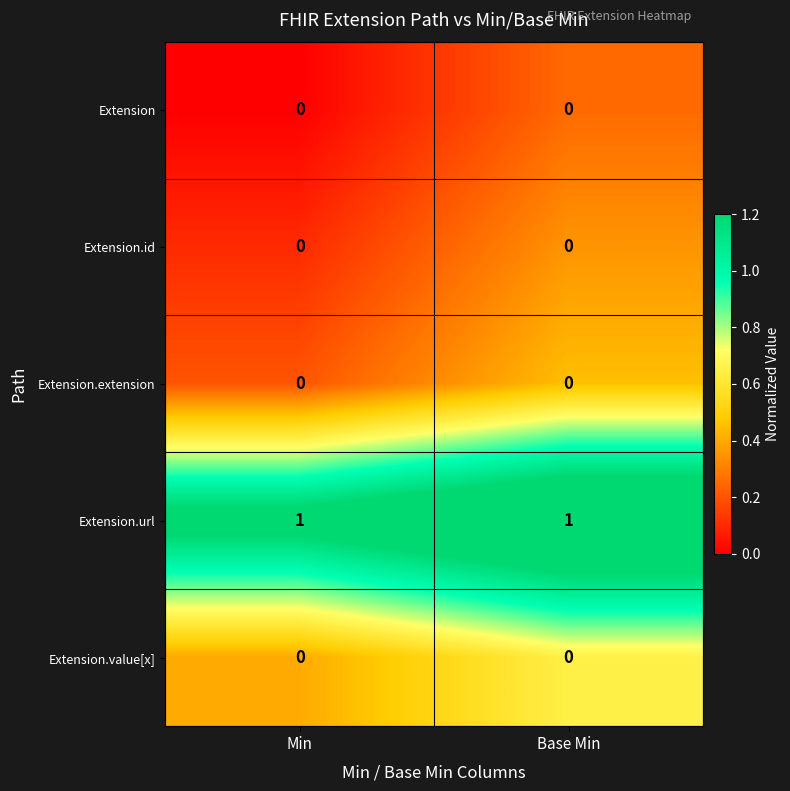

The Extension.extension series shows 0 at Base Min. True or false?

True